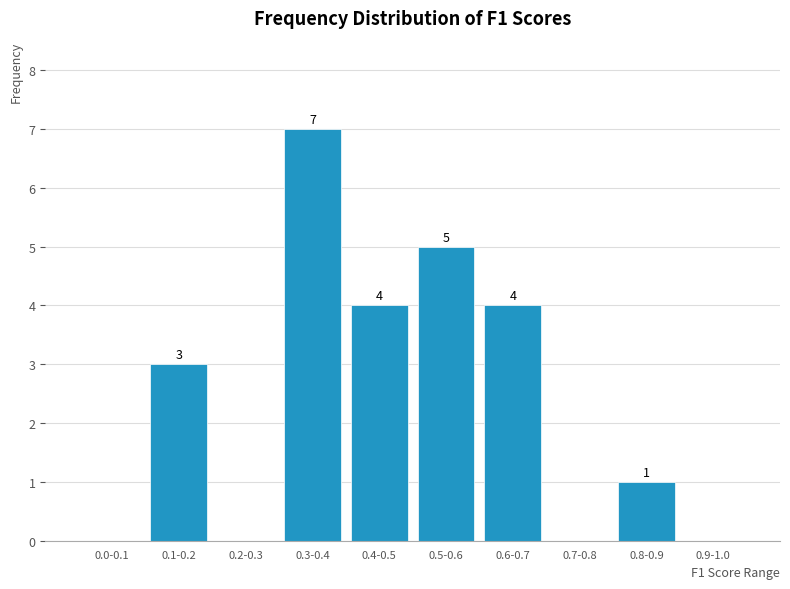

Reading left to right, transcribe all the data shown in this chart.

0.0-0.1=0	0.1-0.2=3	0.2-0.3=0	0.3-0.4=7	0.4-0.5=4	0.5-0.6=5	0.6-0.7=4	0.7-0.8=0	0.8-0.9=1	0.9-1.0=0